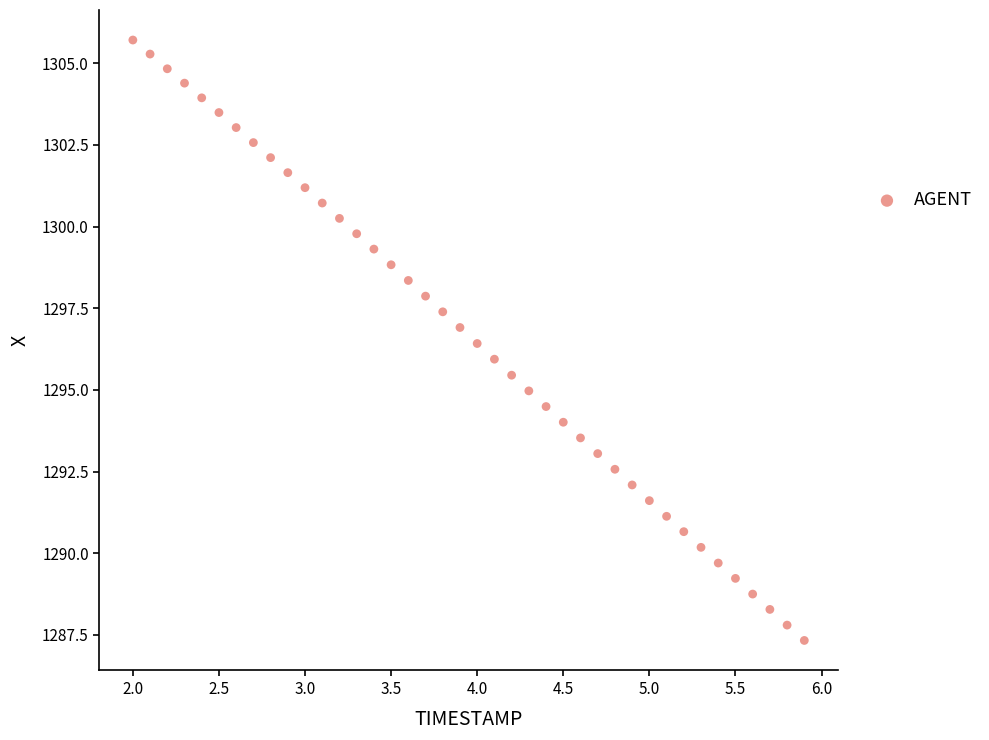

What is the range of X values (max minus min)?

3.9